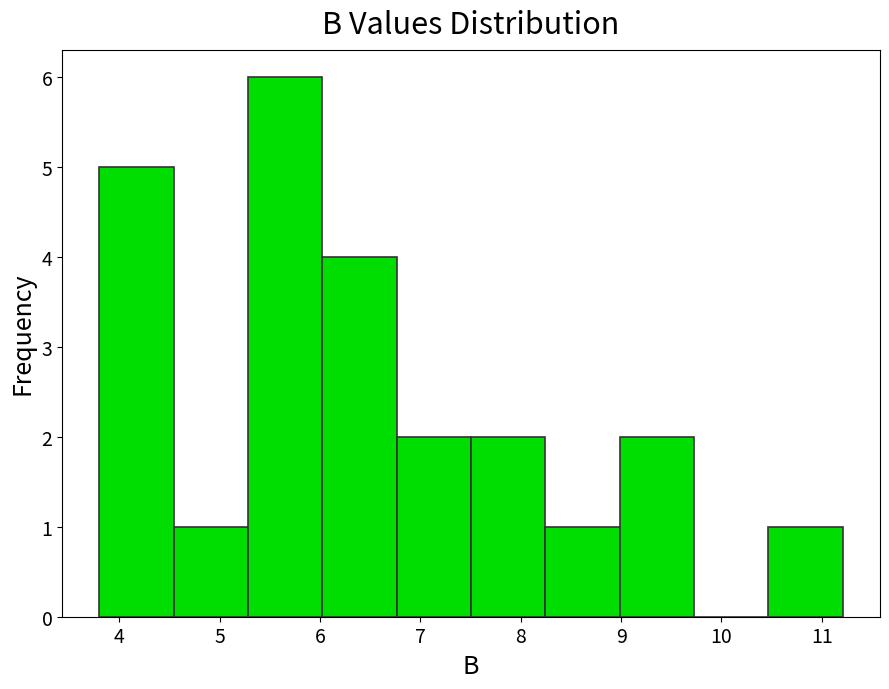

Reading left to right, transcribe this chart: for each bar, give the range it covers on the x-axis and its height. Neither the bar edges nor the heights are printed on the chart, so give them approximately, as read against the axes.

3.8 to 4.5: 5
4.5 to 5.3: 1
5.3 to 6.0: 6
6.0 to 6.8: 4
6.8 to 7.5: 2
7.5 to 8.2: 2
8.2 to 9.0: 1
9.0 to 9.7: 2
9.7 to 10.5: 0
10.5 to 11.2: 1